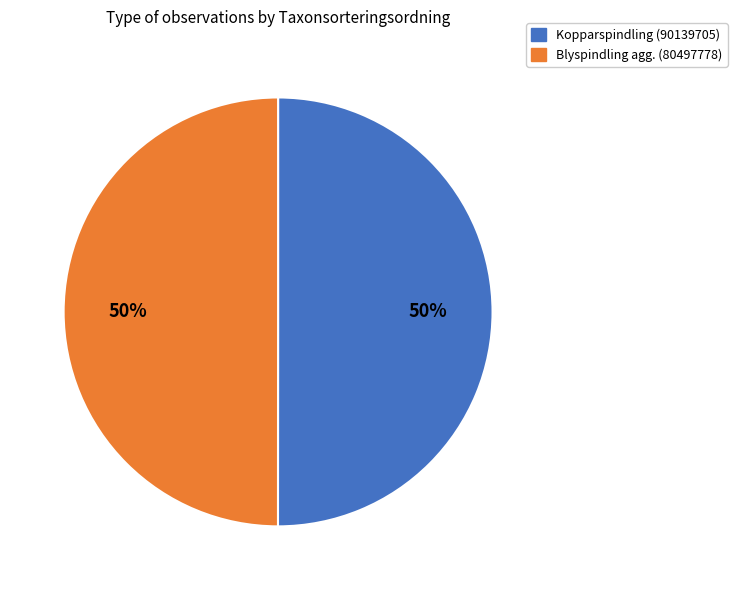

To the nearest percent, what percentage of the pie is Blyspindling agg. (80497778)?

50%